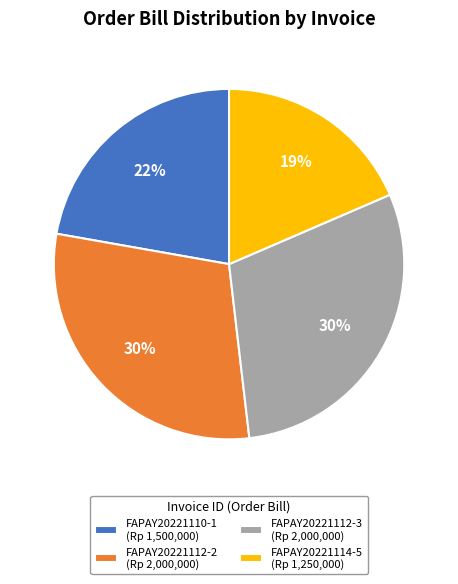

To the nearest percent, what is the difference between the largest and smallest slice percentages?

11%